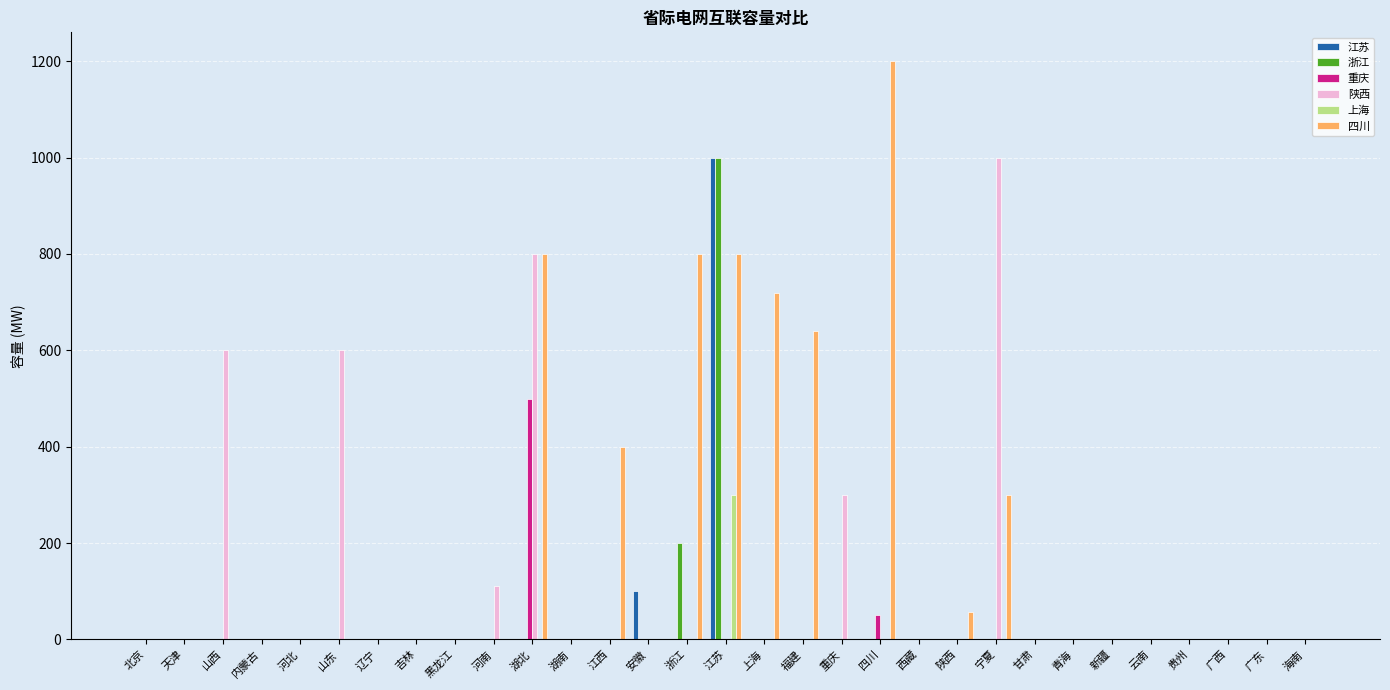

Which label corresponds to the largest value in the chart?

四川